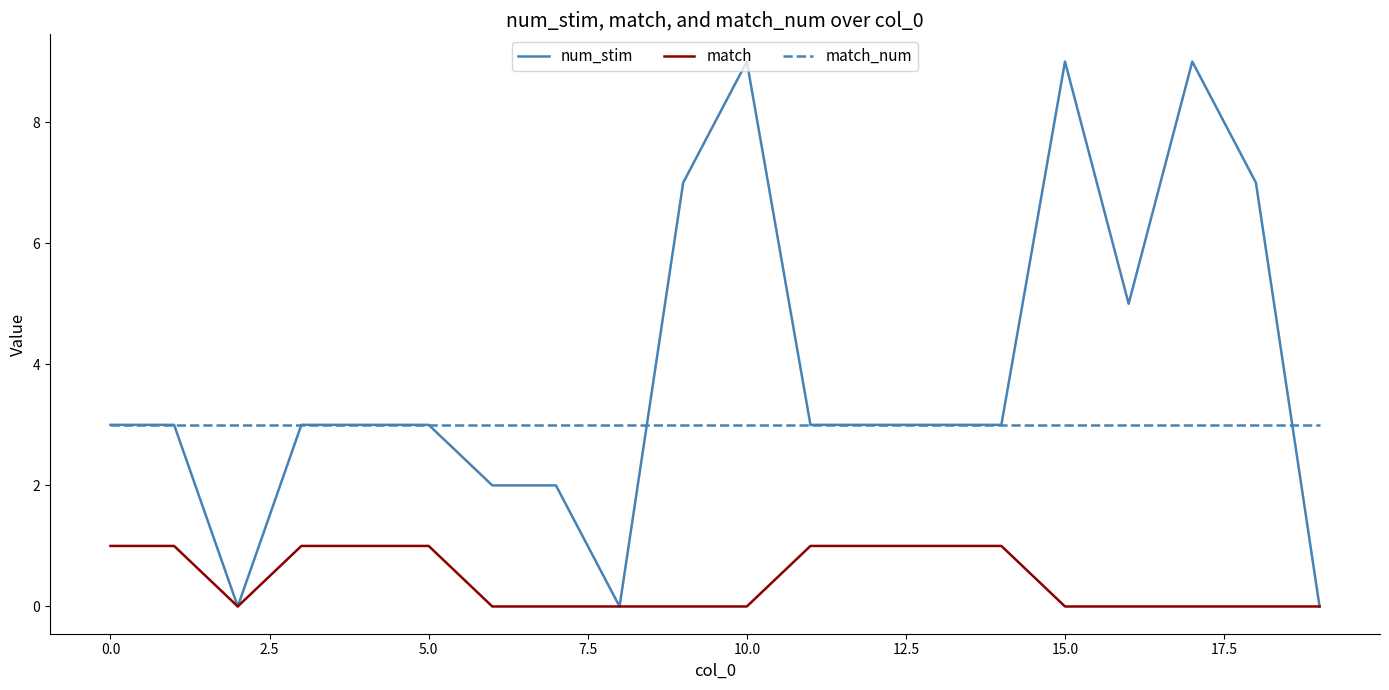

True or false: match_num and match intersect in this chart.

False